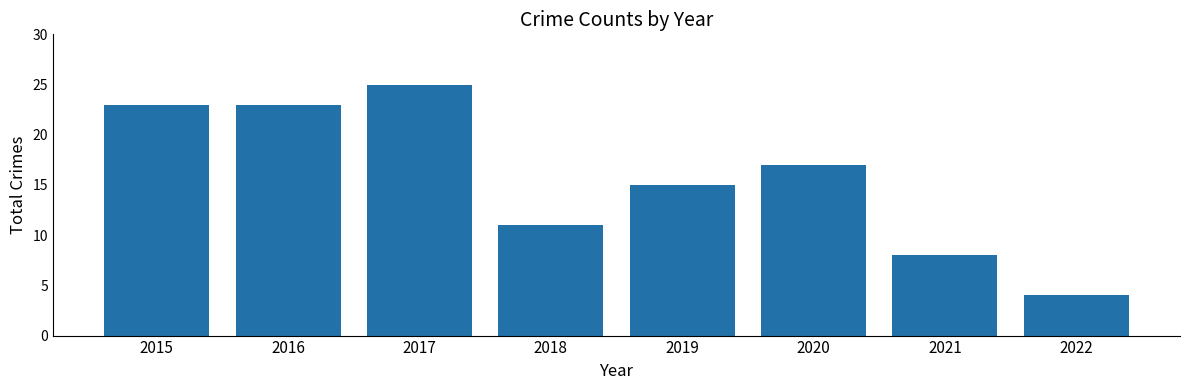

What is the average value?

16